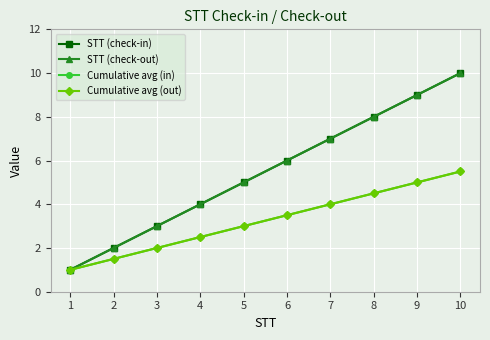

Is this an area chart (filled region under the line)?

No